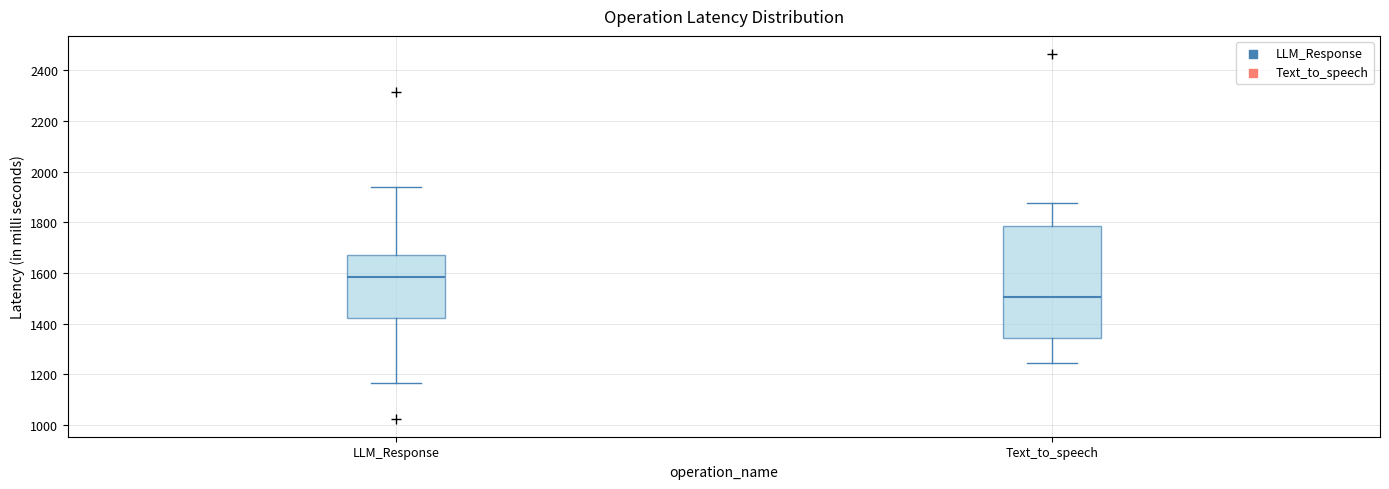

Reading left to right, transcribe this box plot: for each box, give where its median line is, the range the box spans, and where its two whiskers end, as read against the y-axis. The values are not printed on the chart, so give them approximately, as read against the axis.

LLM_Response: median 1580, box 1420 to 1680, whiskers 1160 to 1940
Text_to_speech: median 1500, box 1340 to 1780, whiskers 1240 to 1880